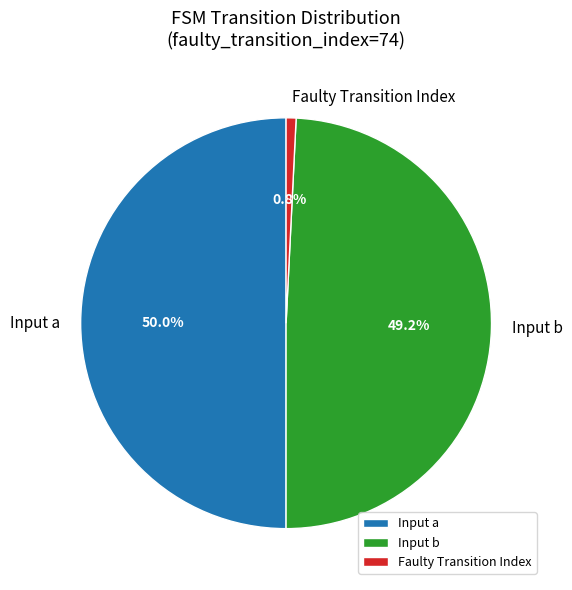

Does Input b account for over 50% of the chart?

No